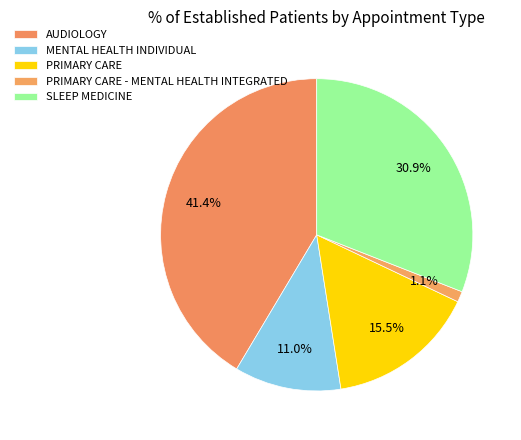

How much of the chart is everything except PRIMARY CARE - MENTAL HEALTH INTEGRATED?

98.9%